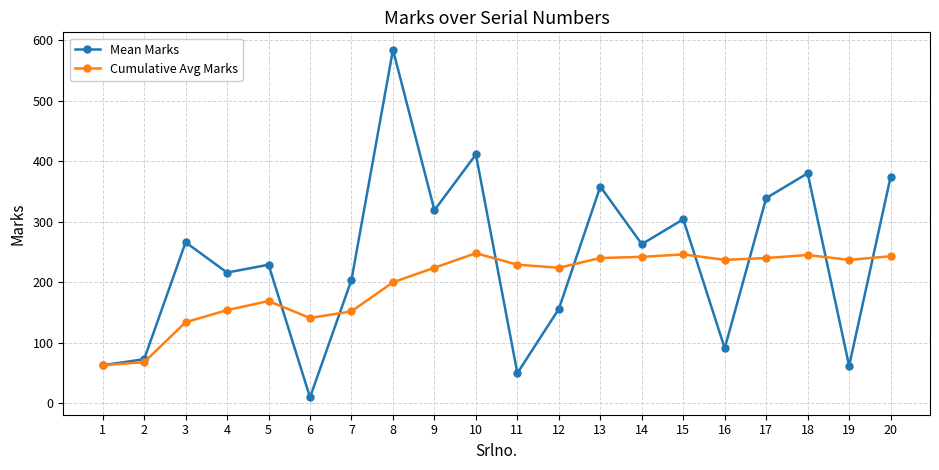

How many interior local peaks does the Mean Marks series have?

7